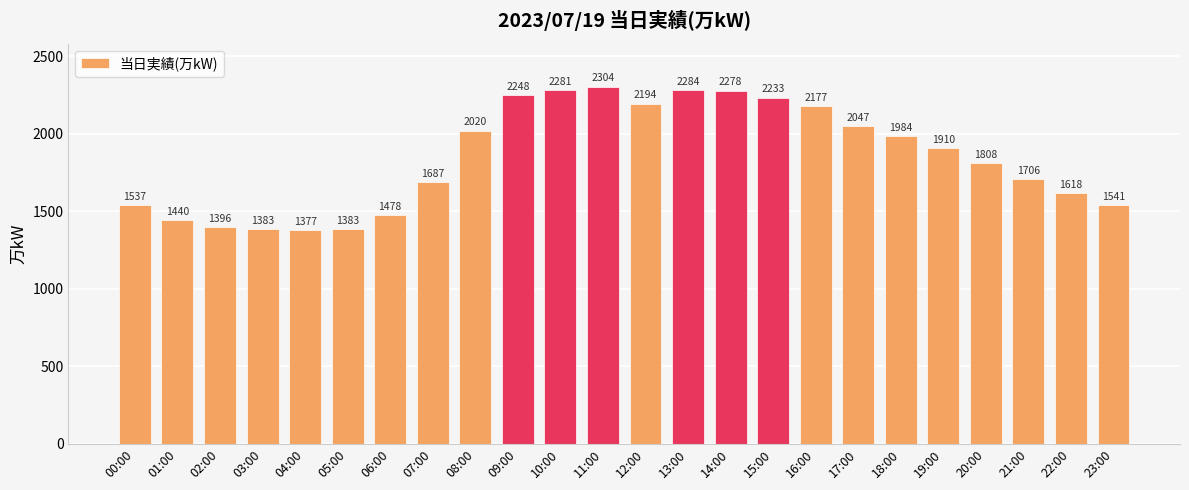

What is the difference between the maximum and second lowest values?

921